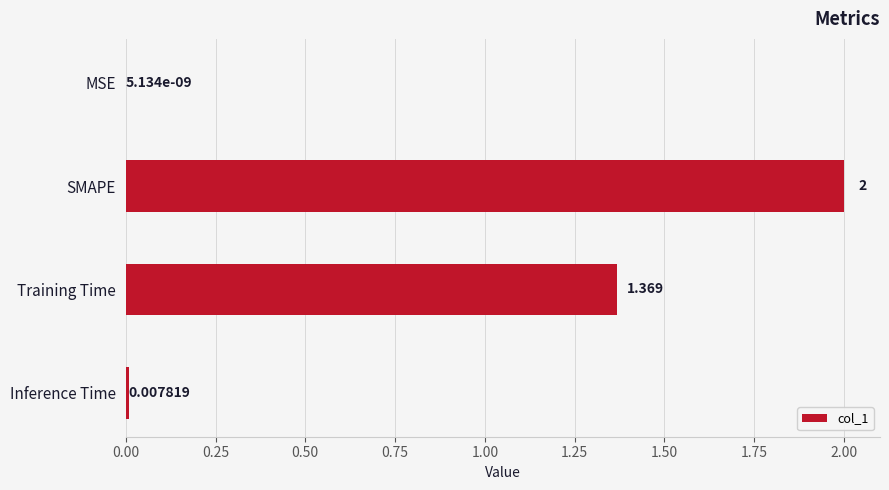

What is the average value?

0.8